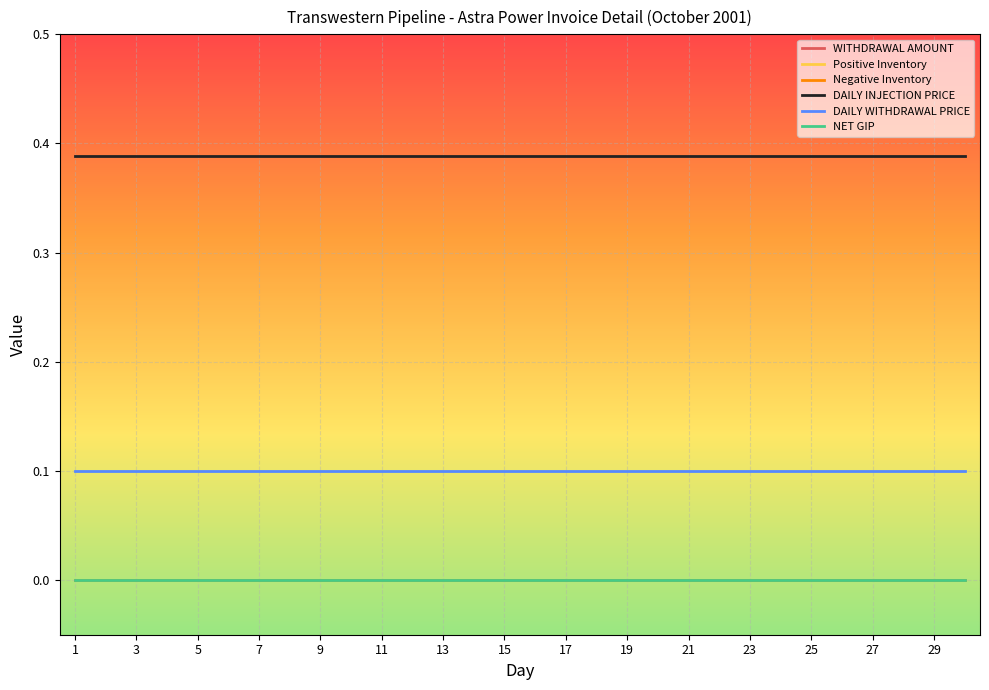

True or false: Positive Inventory and WITHDRAWAL AMOUNT intersect in this chart.

False